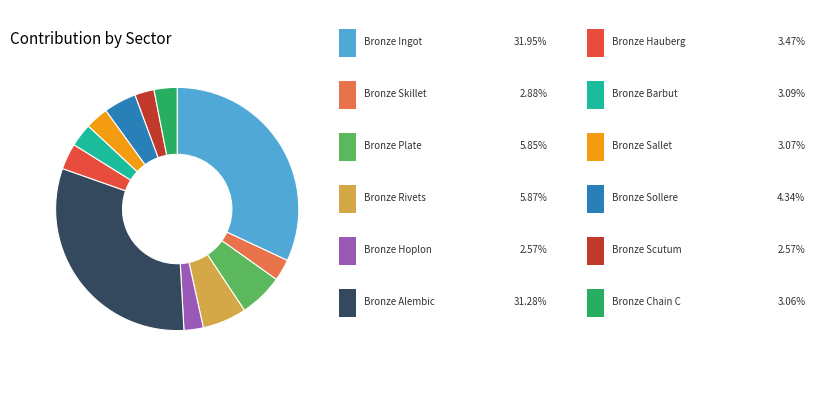

Is there any slice that represents more than half of the pie?

No